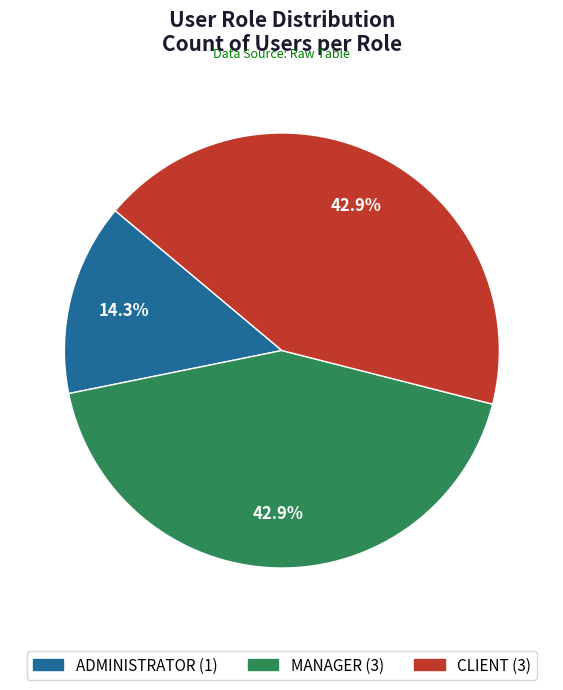

What percentage do CLIENT and ADMINISTRATOR together represent?

57.1%